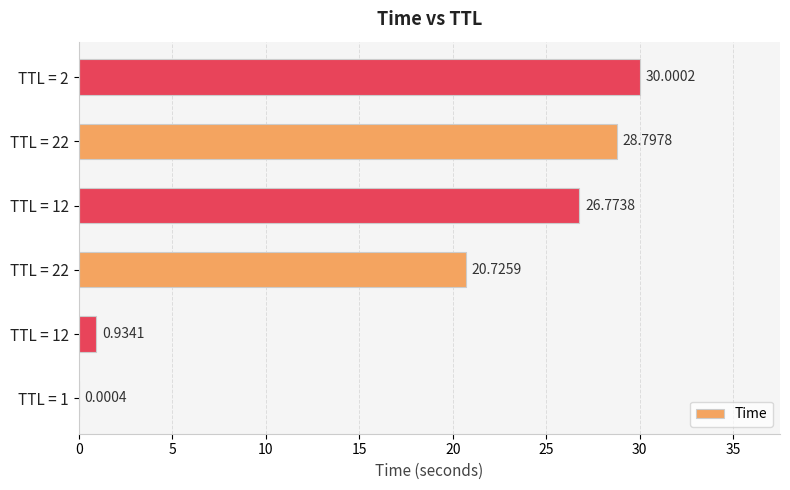

Count the number of categories in the chart.

6